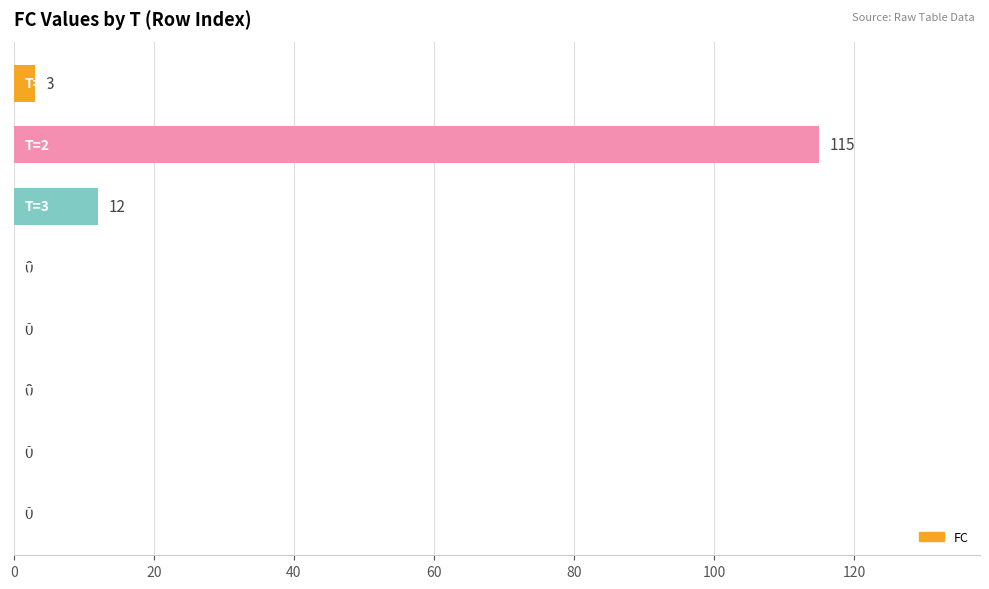

Count the number of categories in the chart.

8